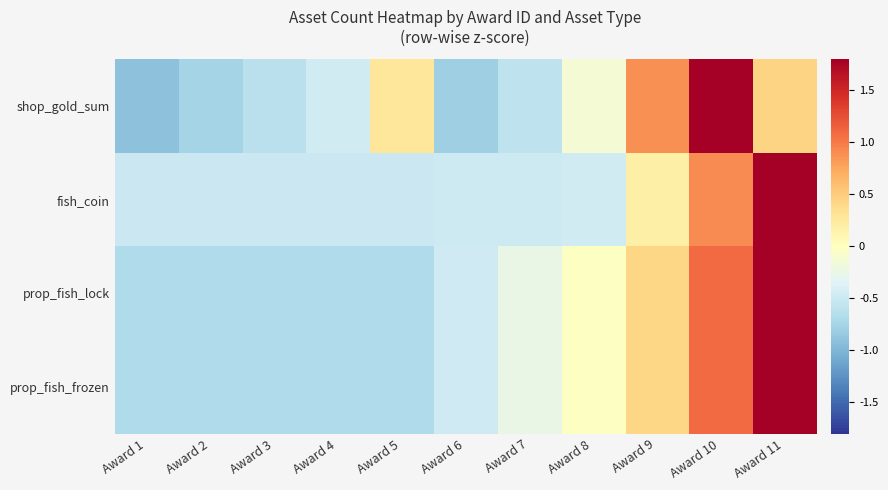

How many distinct data groups are displayed?

4